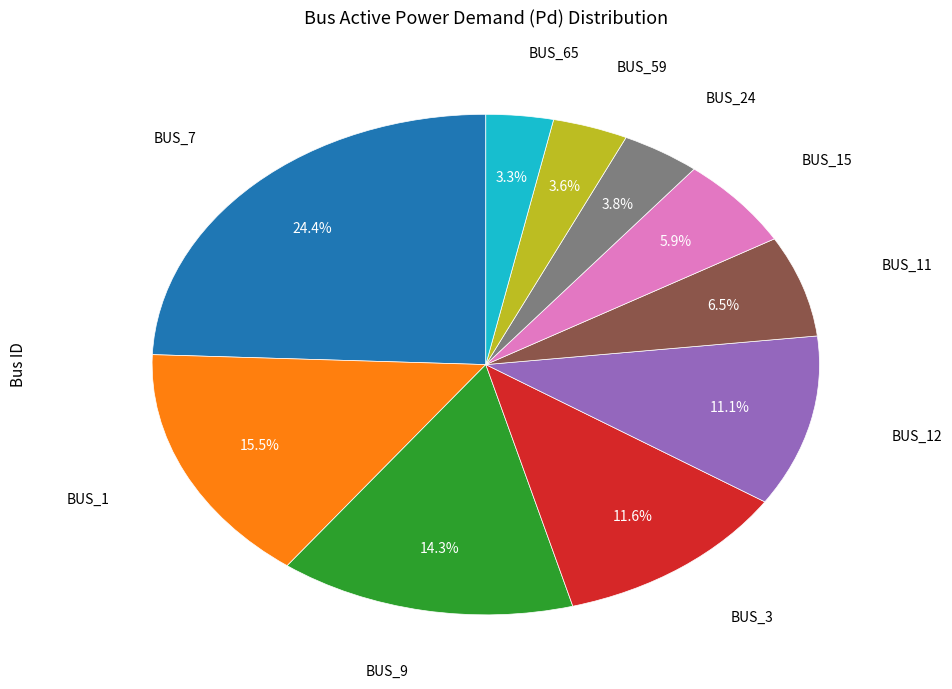

Is there a majority slice in this chart?

No